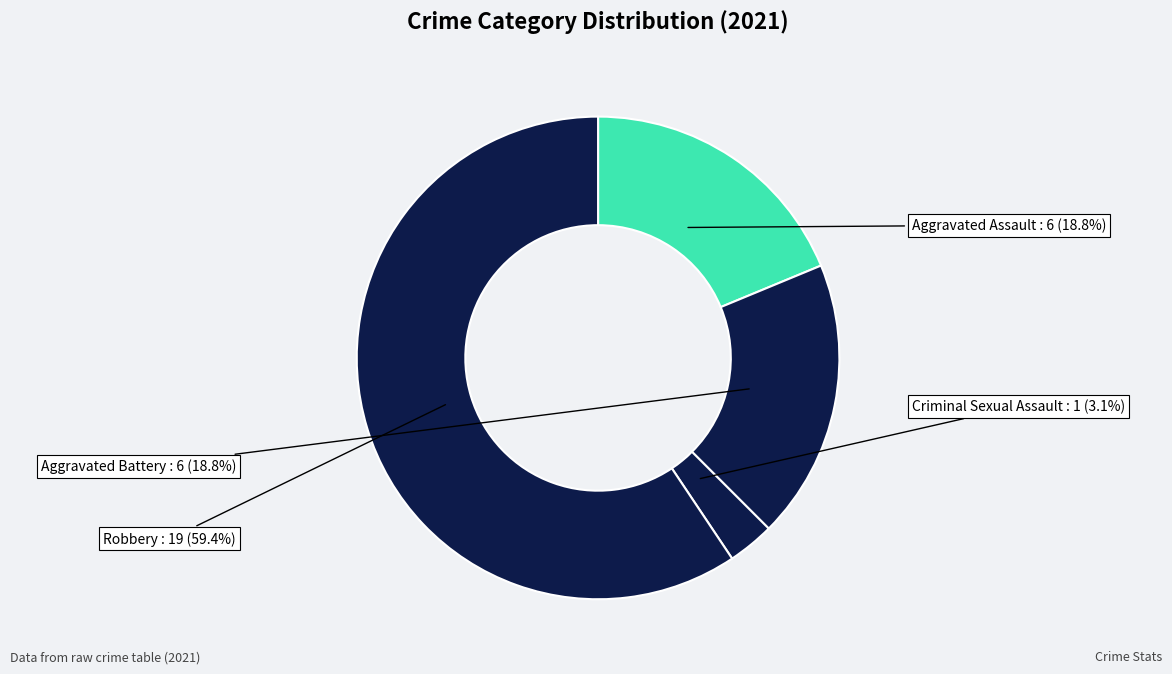

To the nearest percent, what portion does Aggravated Battery represent?

19%